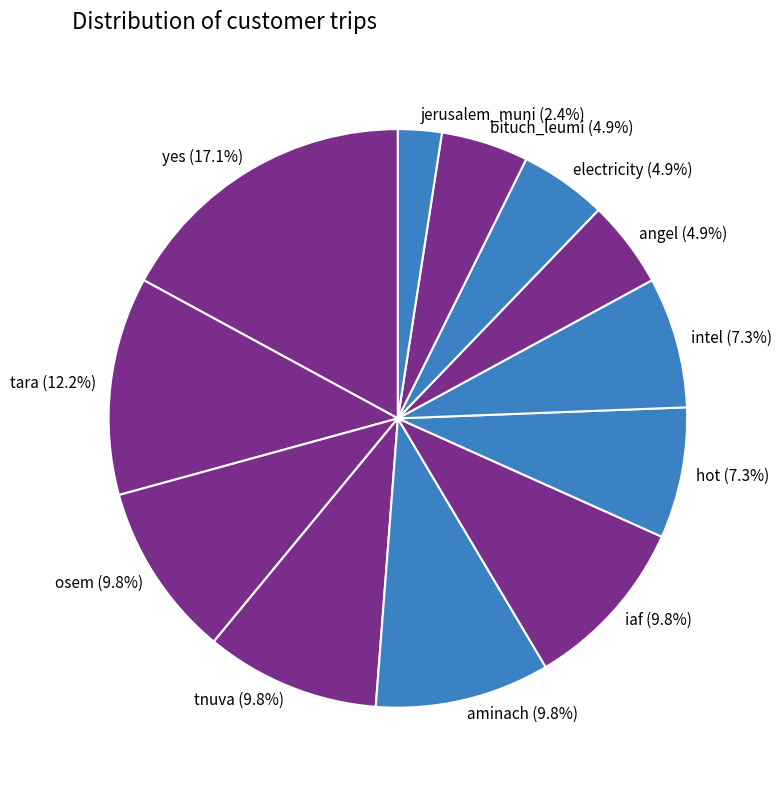

How much of the chart is everything except bituch_leumi?

95.1%